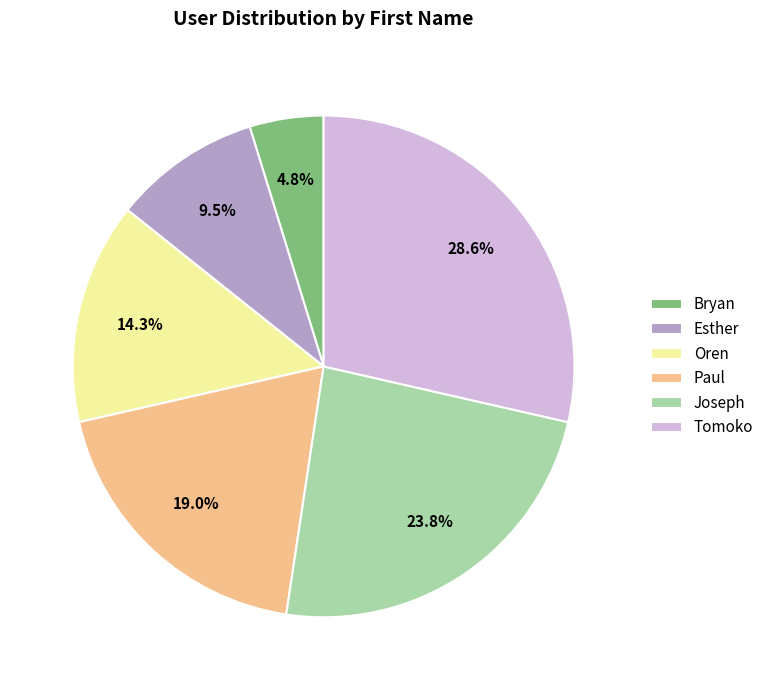

Is Tomoko the majority of the pie?

No